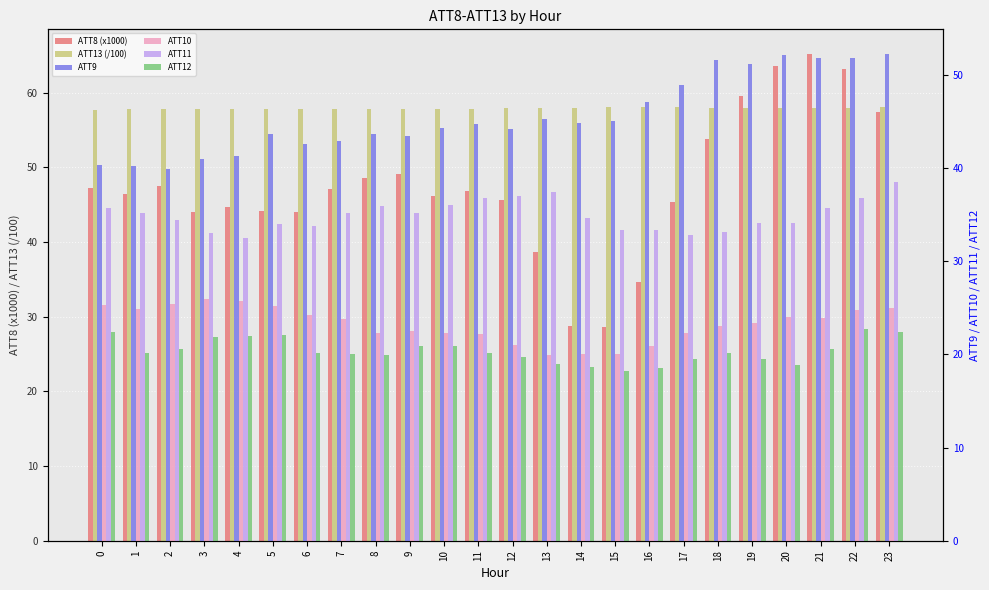

The ATT10 series shows 5.3 at 7. True or false?

False